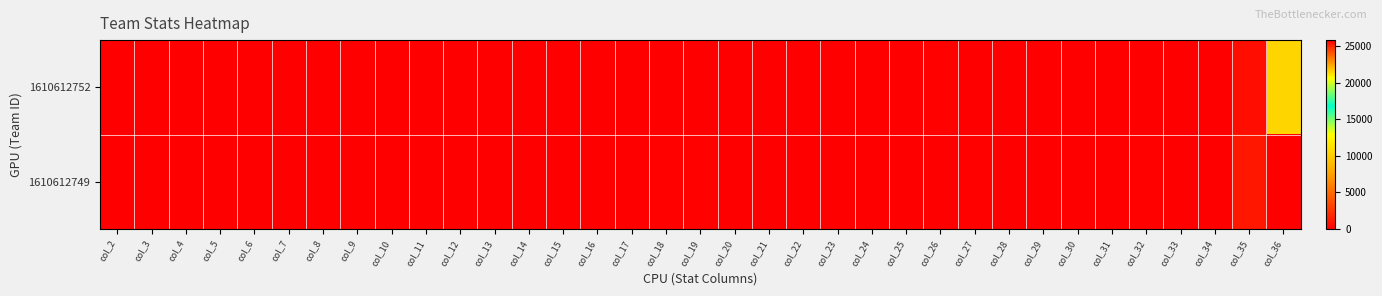

What is the total value across all series at col_32?

181.0